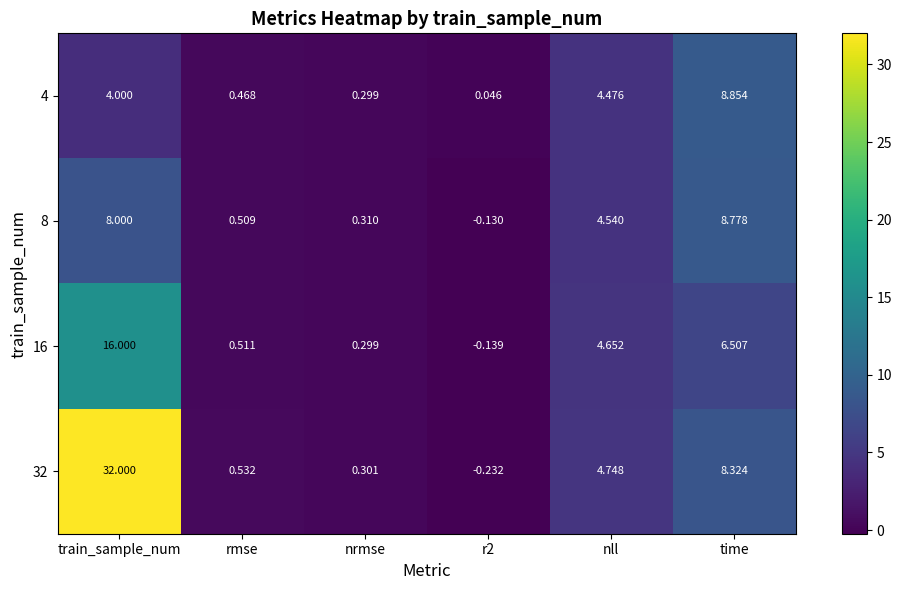

Which label corresponds to the largest value in the chart?

train_sample_num